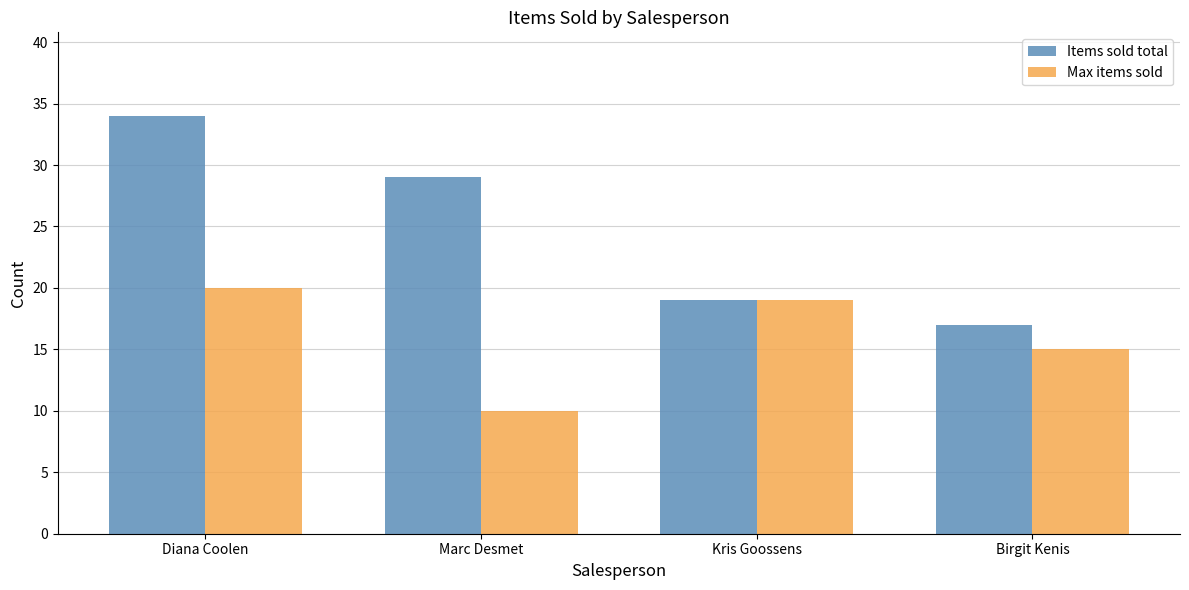

Count the Items sold total values in the range 19 to 34.

3